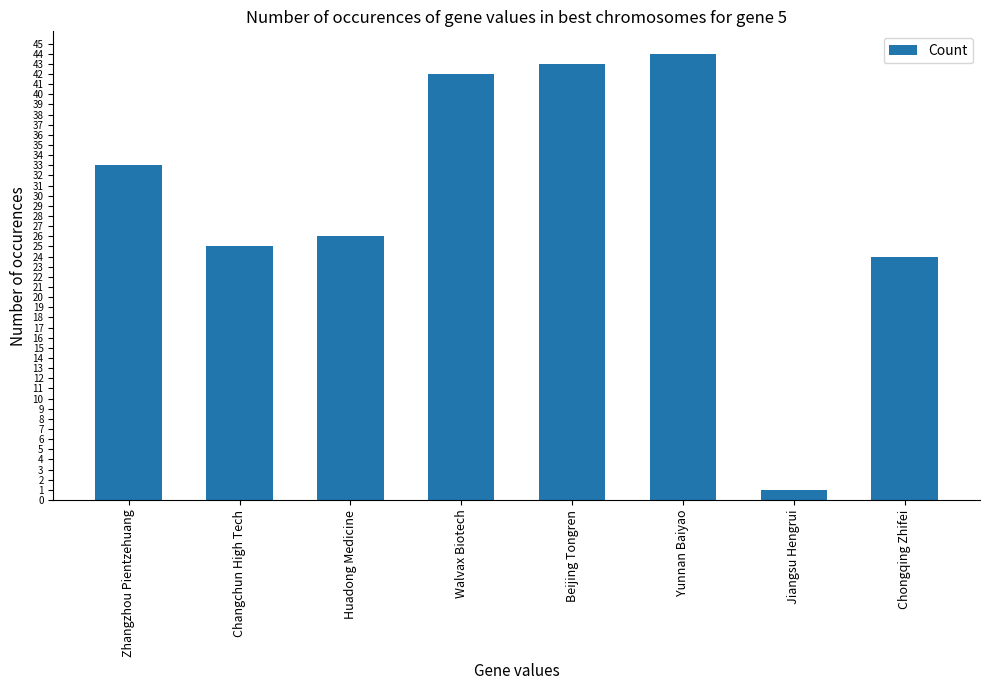

Reading left to right, list all the values displayed in this chart.

Zhangzhou Pientzehuang=33	Changchun High Tech=25	Huadong Medicine=26	Walvax Biotech=42	Beijing Tongren=43	Yunnan Baiyao=44	Jiangsu Hengrui=1	Chongqing Zhifei=24